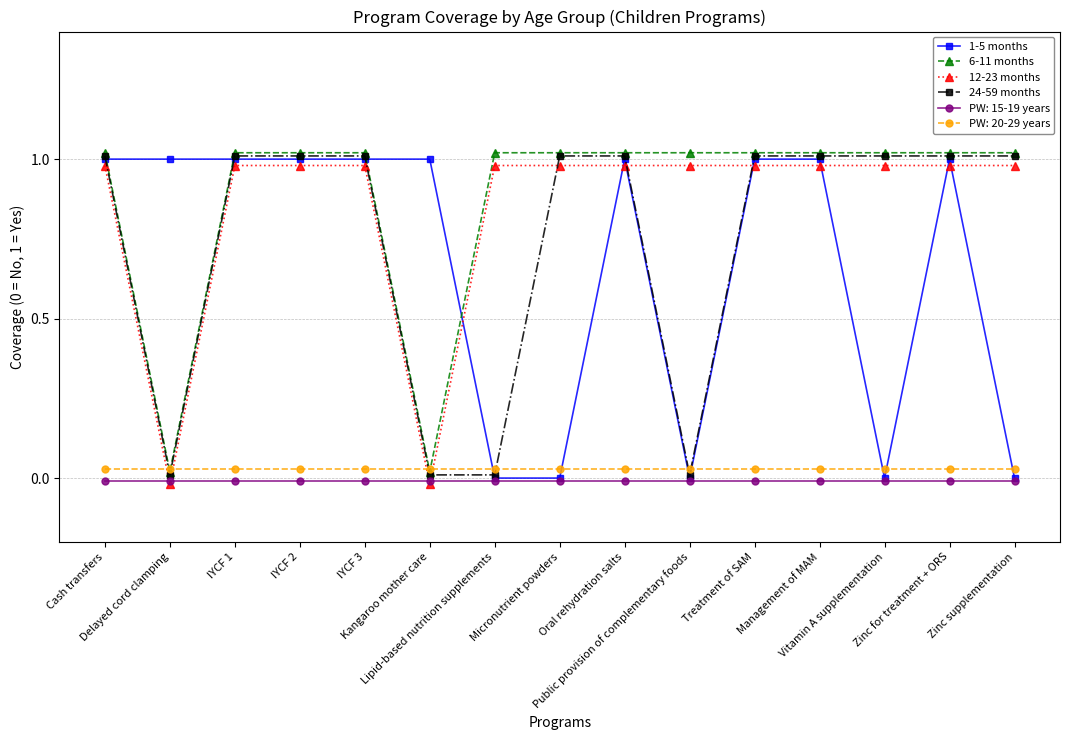

How many lines are shown in the chart?

6